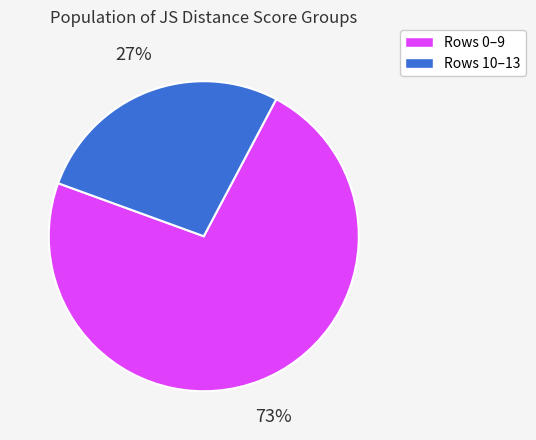

Is there any slice that represents more than half of the pie?

Yes